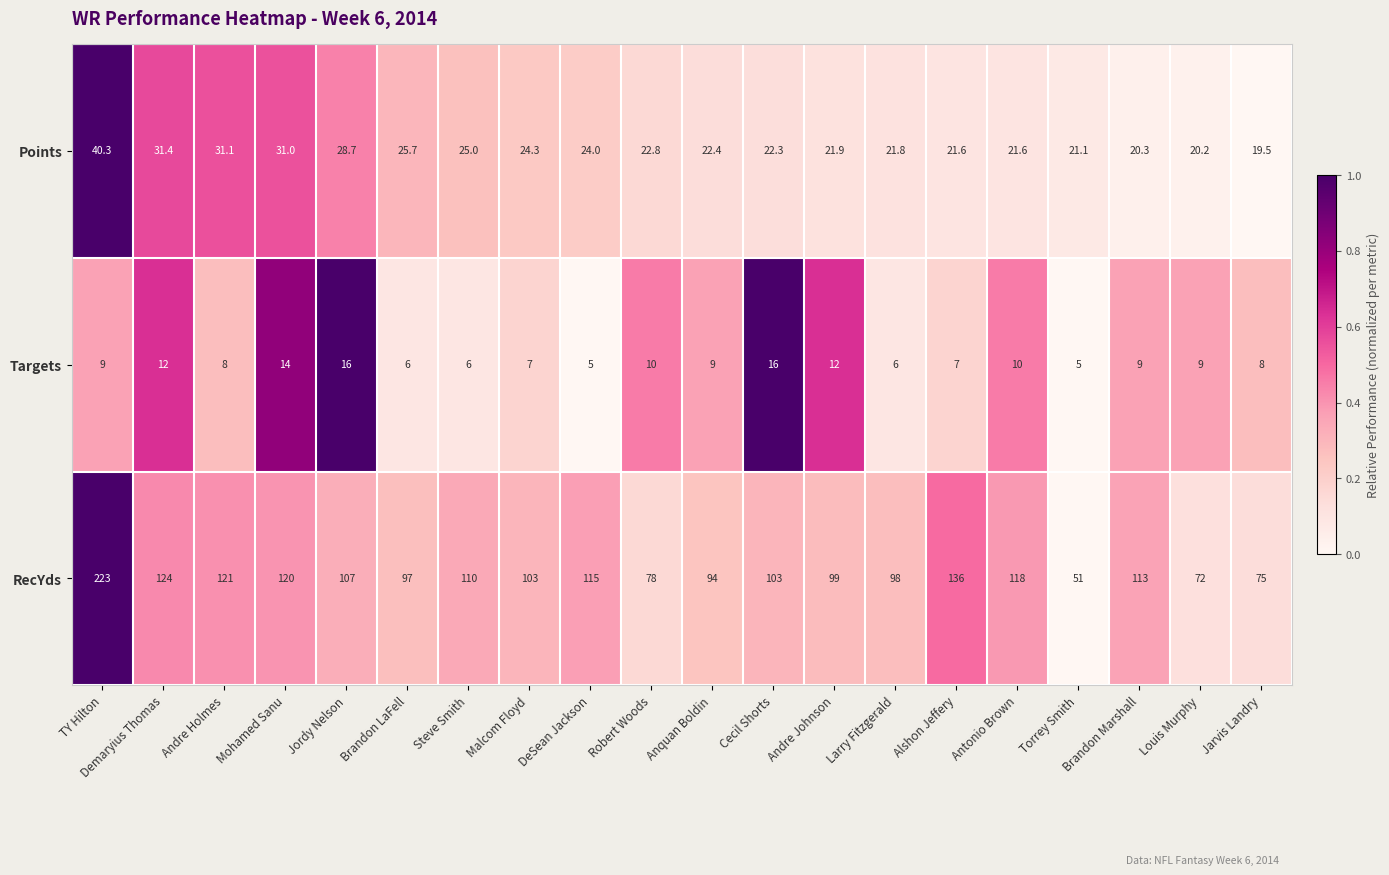

Which series changed the most between Andre Holmes and Torrey Smith?

RecYds